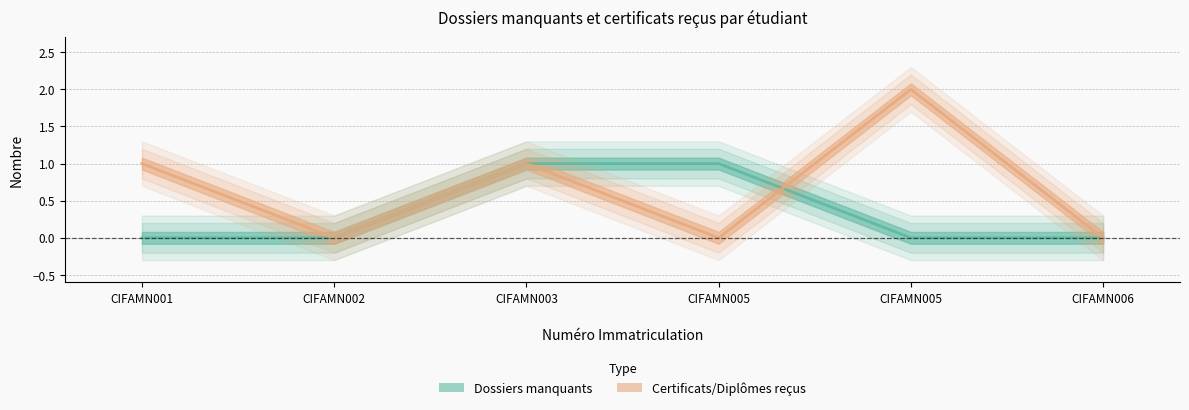

Which category has the lowest value across all series?

CIFAMN001
